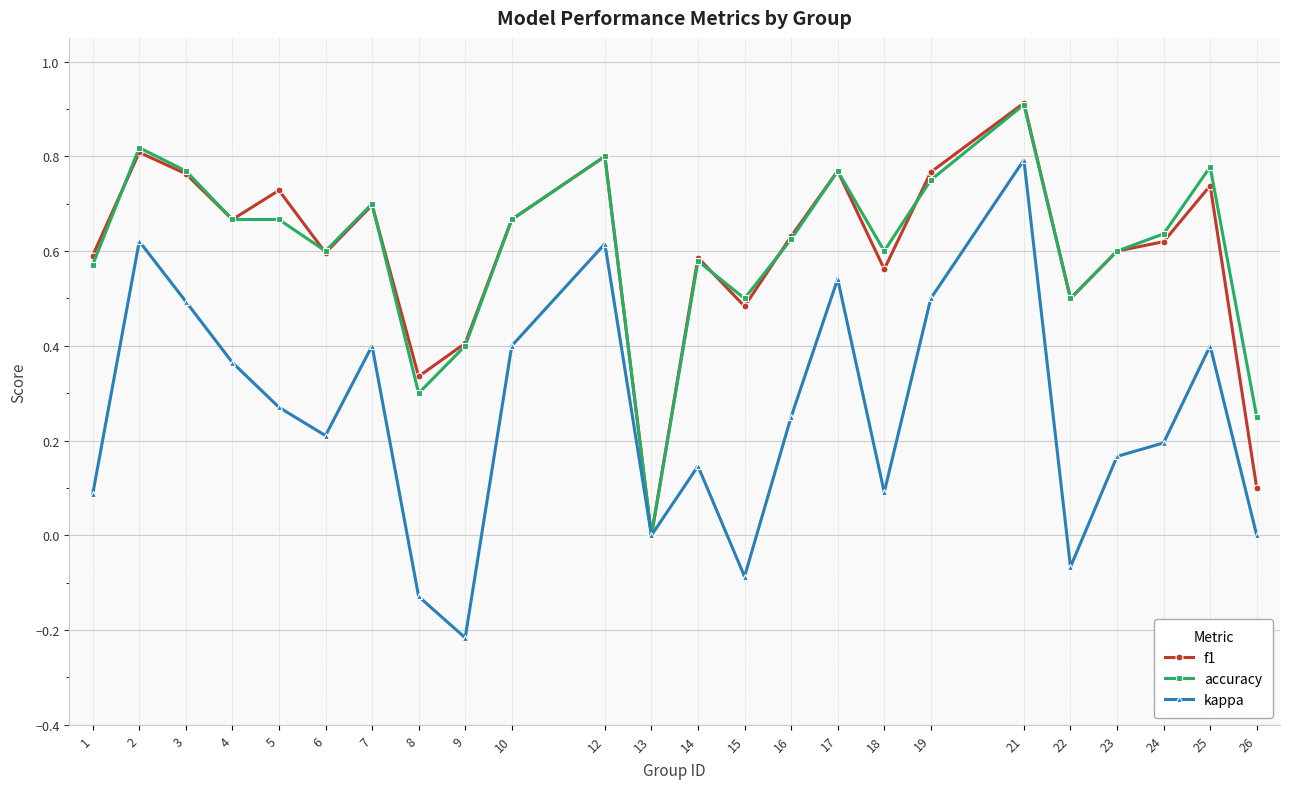

True or false: f1 and accuracy cross at least once.

True